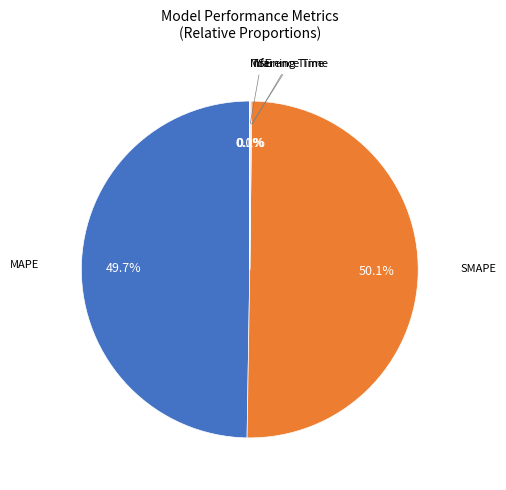

Which slice represents more than half of the pie?

SMAPE